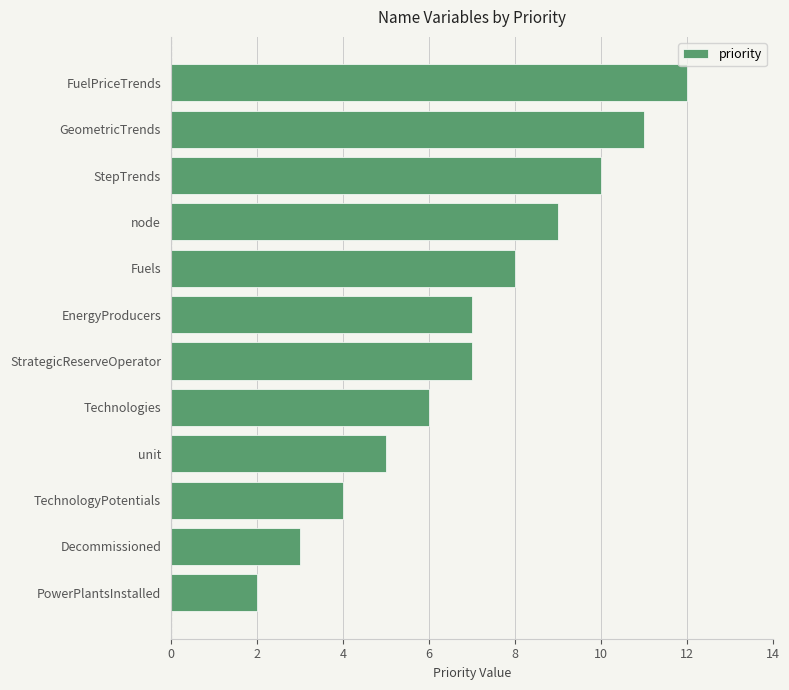

The chart shows a value of 6 at FuelPriceTrends. True or false?

False